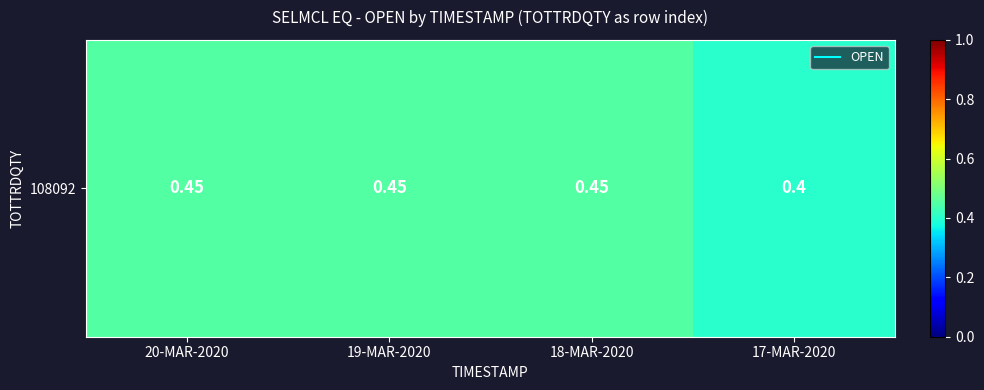

List the labels in order of value, largest first.

20-MAR-2020, 19-MAR-2020, 18-MAR-2020, 17-MAR-2020